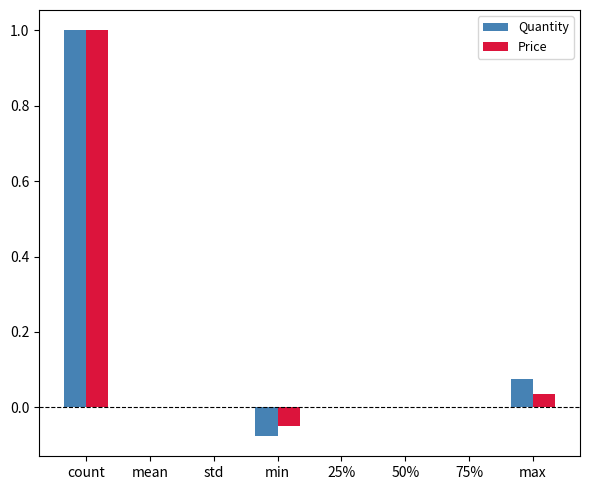

At which label does Price reach its peak?

count